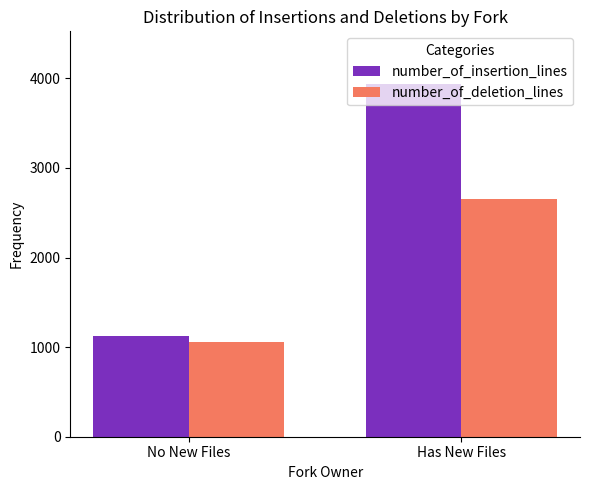

Is the value of number_of_deletion_lines at No New Files greater than the value of number_of_insertion_lines at Has New Files?

No